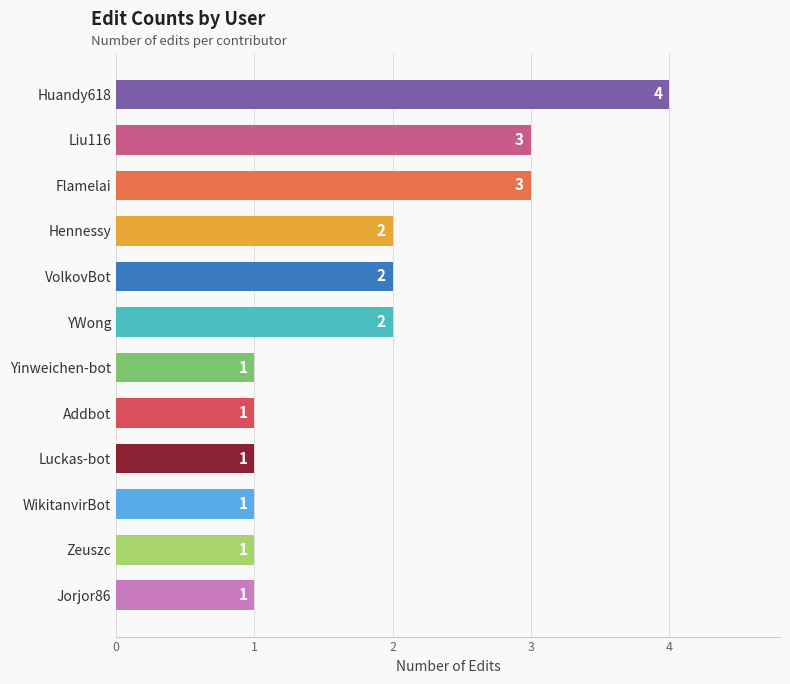

Is it true that the value at Addbot is 2?

False